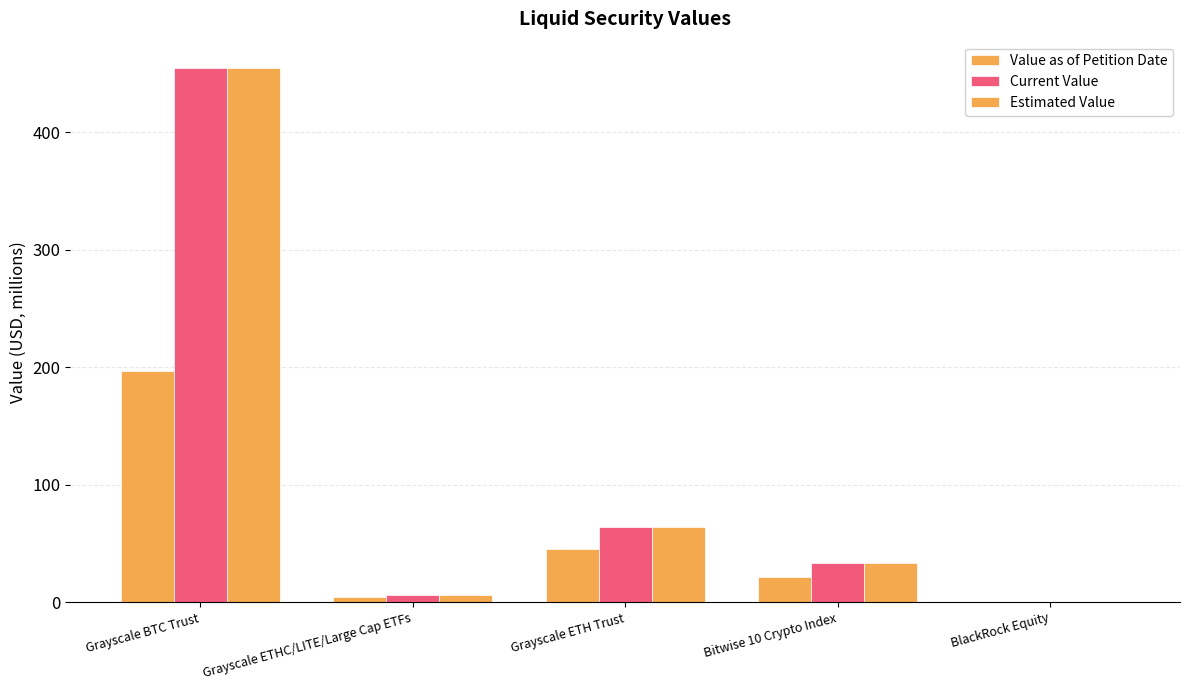

How many groups of bars are there?

5